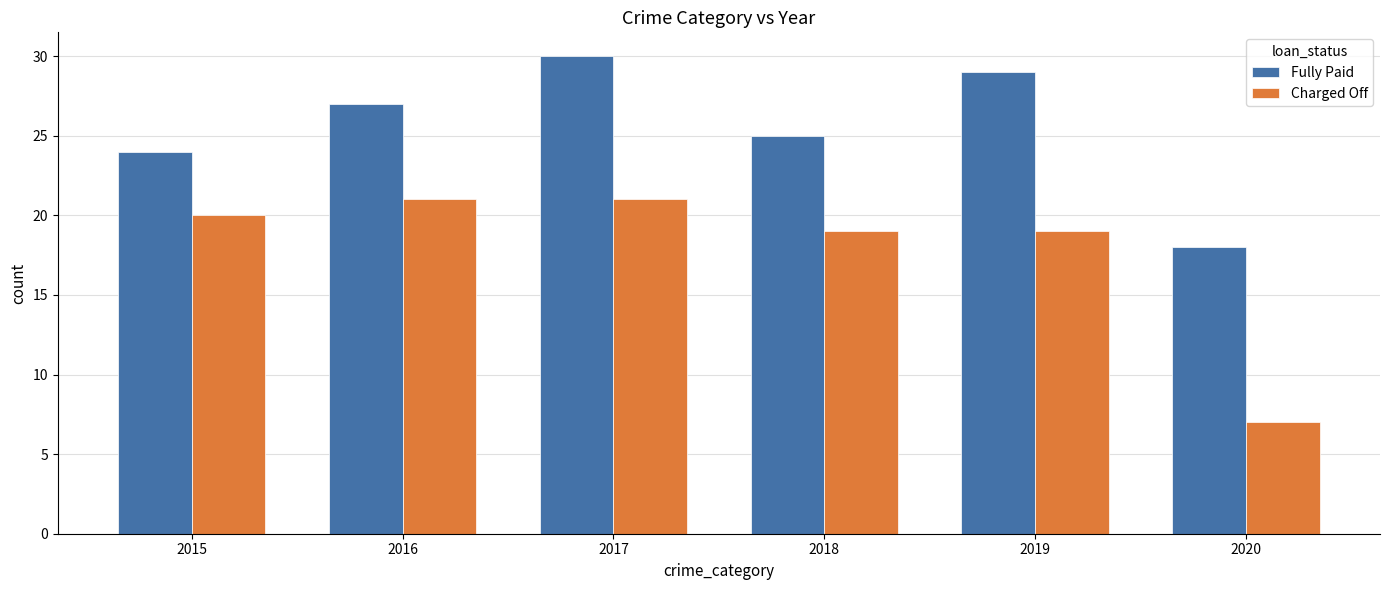

Which series has the largest total across all categories?

Fully Paid